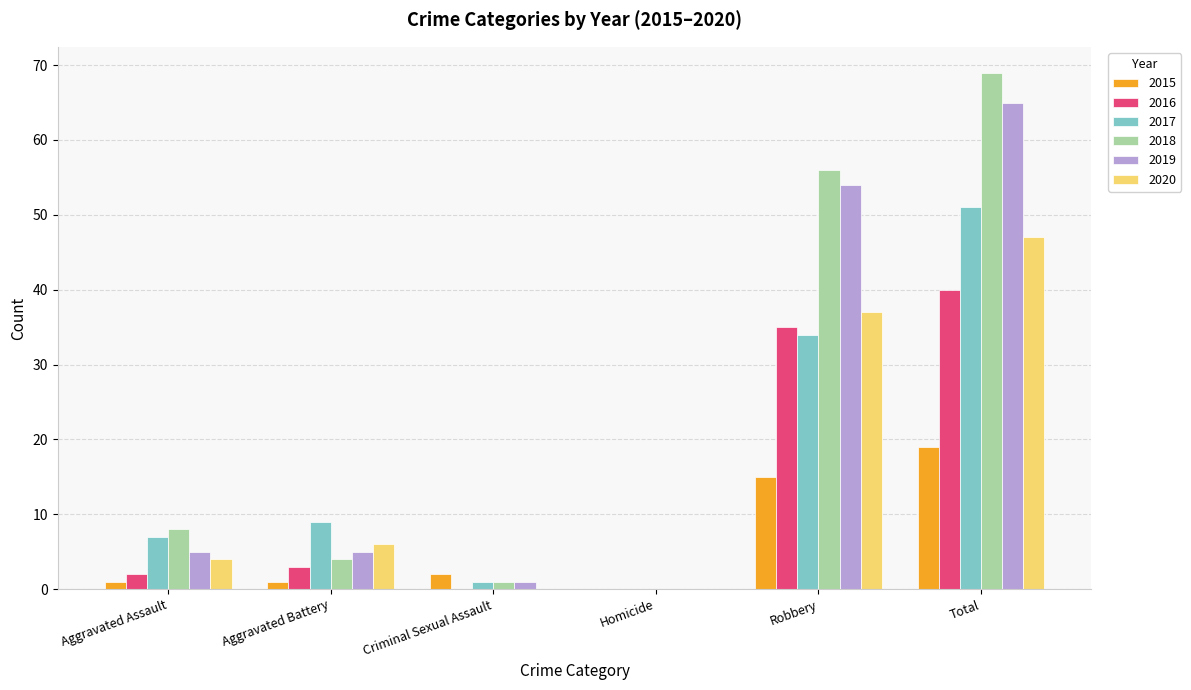

Which series has the widest spread of values?

2018